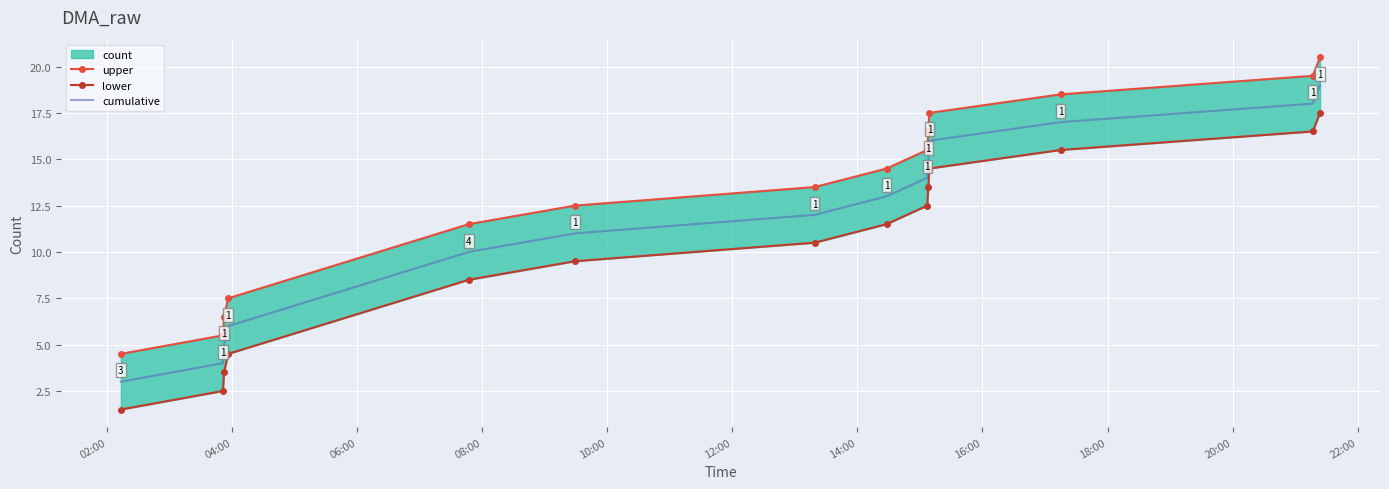

Reading right to left, what are all the values shown in this chart?

upper: 20.5	19.5	18.5	17.5	16.5	15.5	14.5	13.5	12.5	11.5	7.5	6.5	5.5	4.5
lower: 17.5	16.5	15.5	14.5	13.5	12.5	11.5	10.5	9.5	8.5	4.5	3.5	2.5	1.5
cumulative: 19.0	18.0	17.0	16.0	15.0	14.0	13.0	12.0	11.0	10.0	6.0	5.0	4.0	3.0